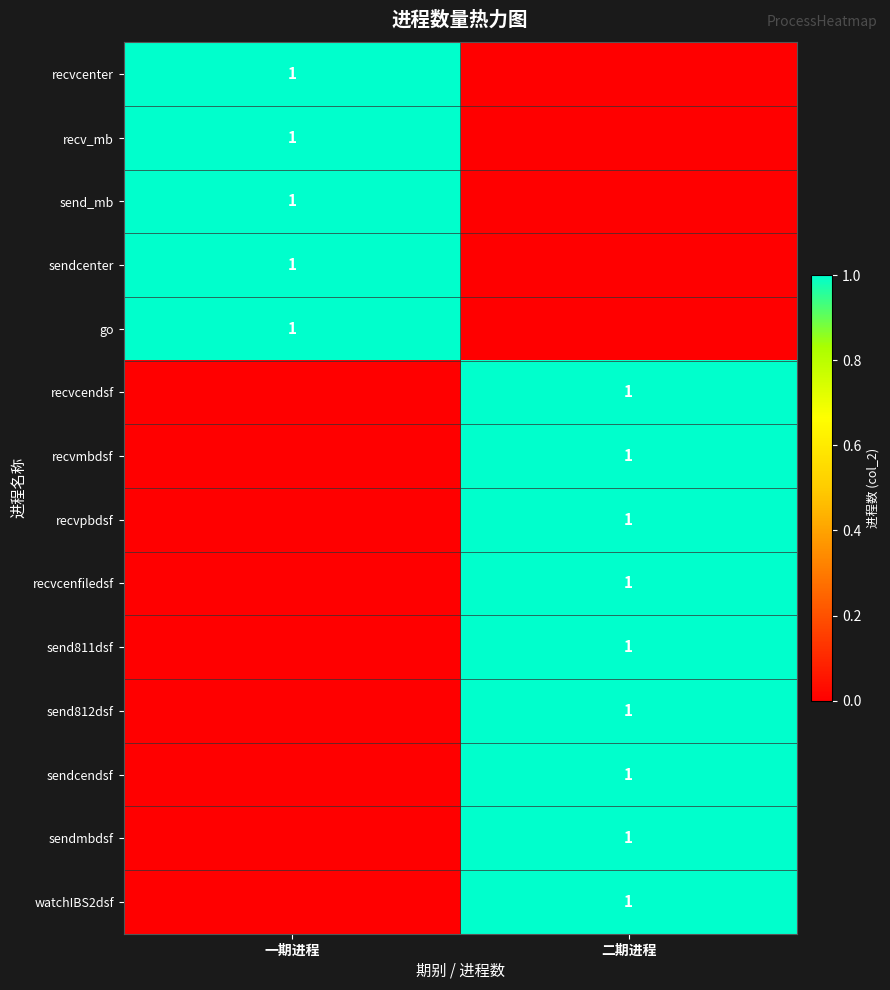

What is the maximum value shown in the chart?

1